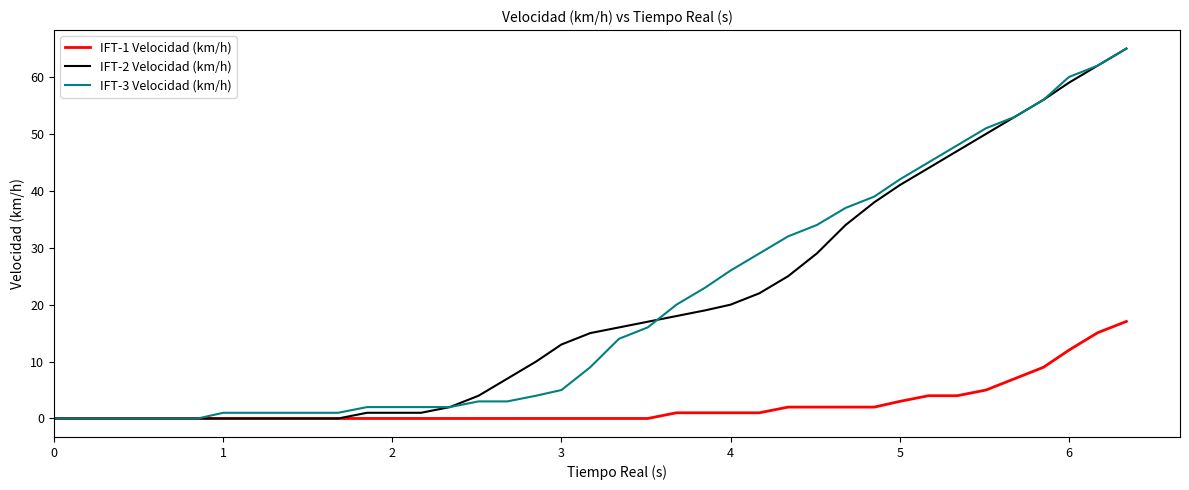

What is the greatest value displayed?

65.0